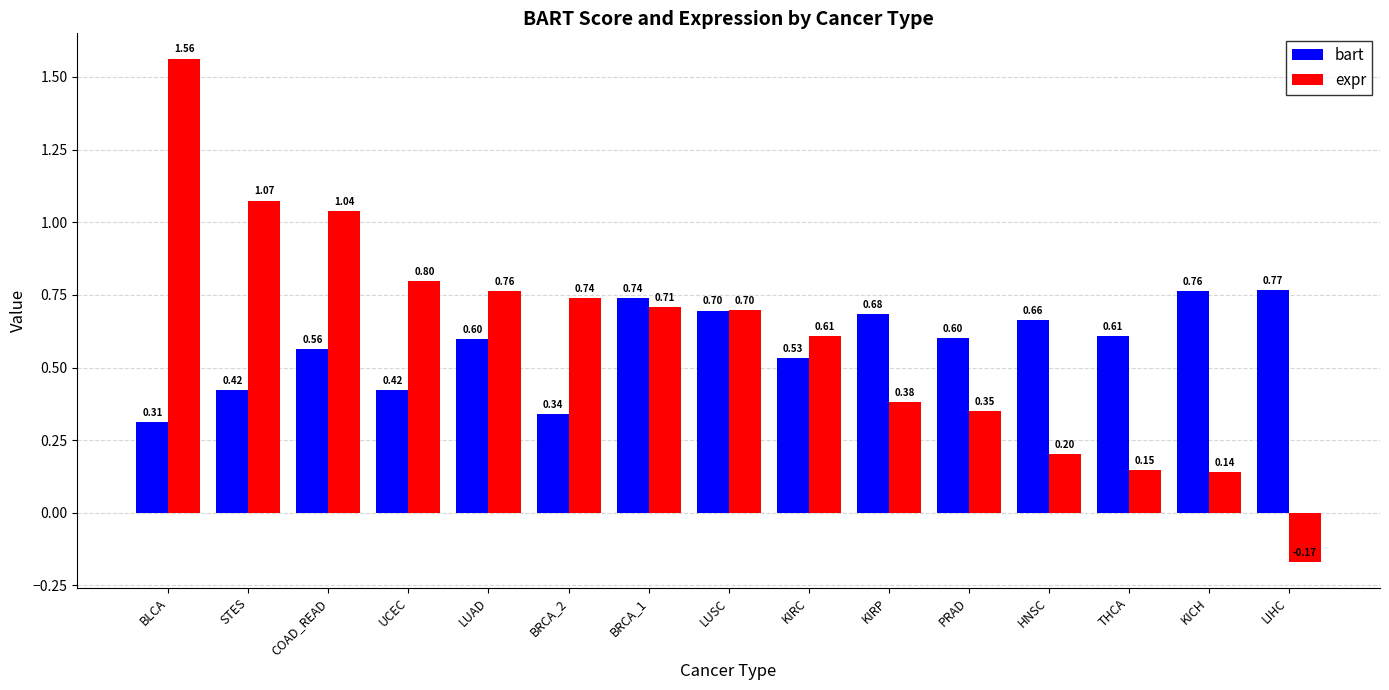

What is the value of the bart bar at the 7th from the left?

0.7